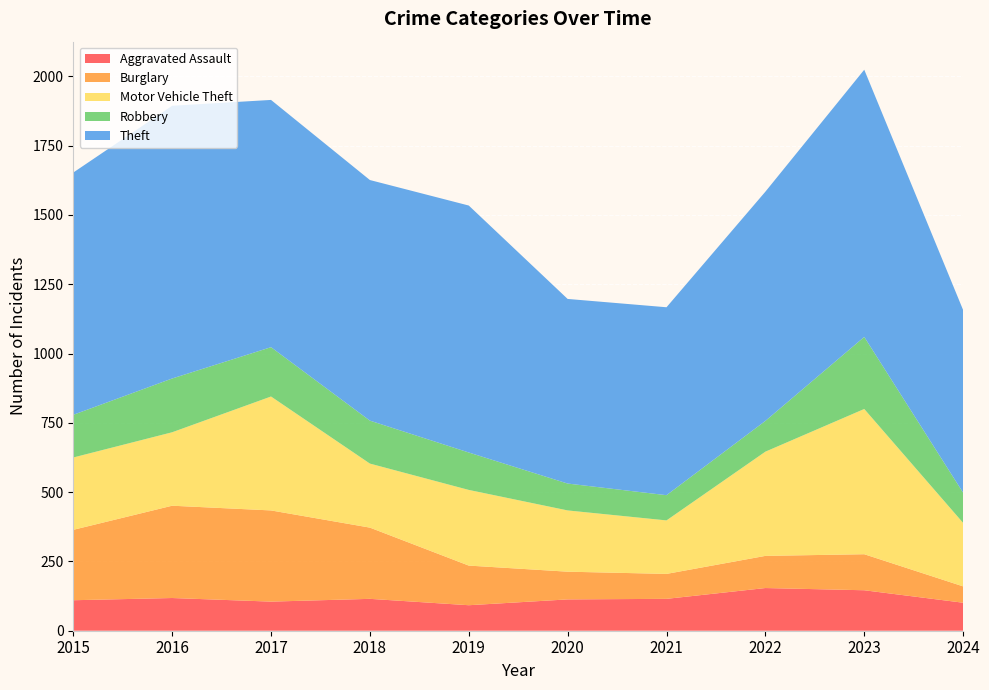

Reading right to left, list all the values displayed in this chart.

Aggravated Assault: 2024=101	2023=146	2022=154	2021=115	2020=113	2019=92	2018=115	2017=105	2016=118	2015=110
Burglary: 2024=59	2023=130	2022=116	2021=90	2020=100	2019=143	2018=257	2017=329	2016=333	2015=254
Motor Vehicle Theft: 2024=229	2023=524	2022=376	2021=193	2020=221	2019=273	2018=231	2017=411	2016=265	2015=261
Robbery: 2024=109	2023=260	2022=111	2021=91	2020=97	2019=135	2018=155	2017=178	2016=194	2015=154
Theft: 2024=659	2023=964	2022=827	2021=678	2020=666	2019=891	2018=868	2017=892	2016=984	2015=874